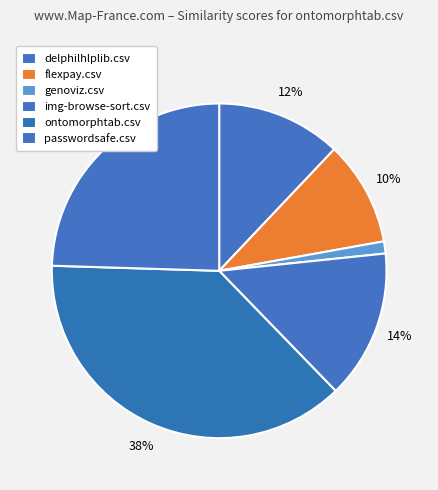

What portion of the pie excludes delphilhlplib.csv?

87.9%